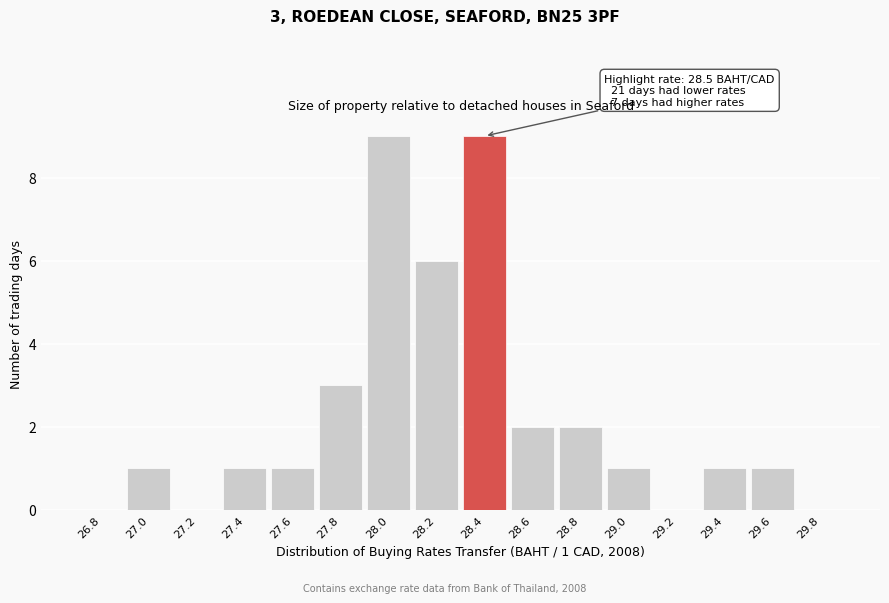

Reading left to right, extract all data points from this chart.

26.8=0	27.0=1	27.2=0	27.4=1	27.6=1	27.8=3	28.0=9	28.2=6	28.4=9	28.6=2	28.8=2	29.0=1	29.2=0	29.4=1	29.6=1	29.8=0